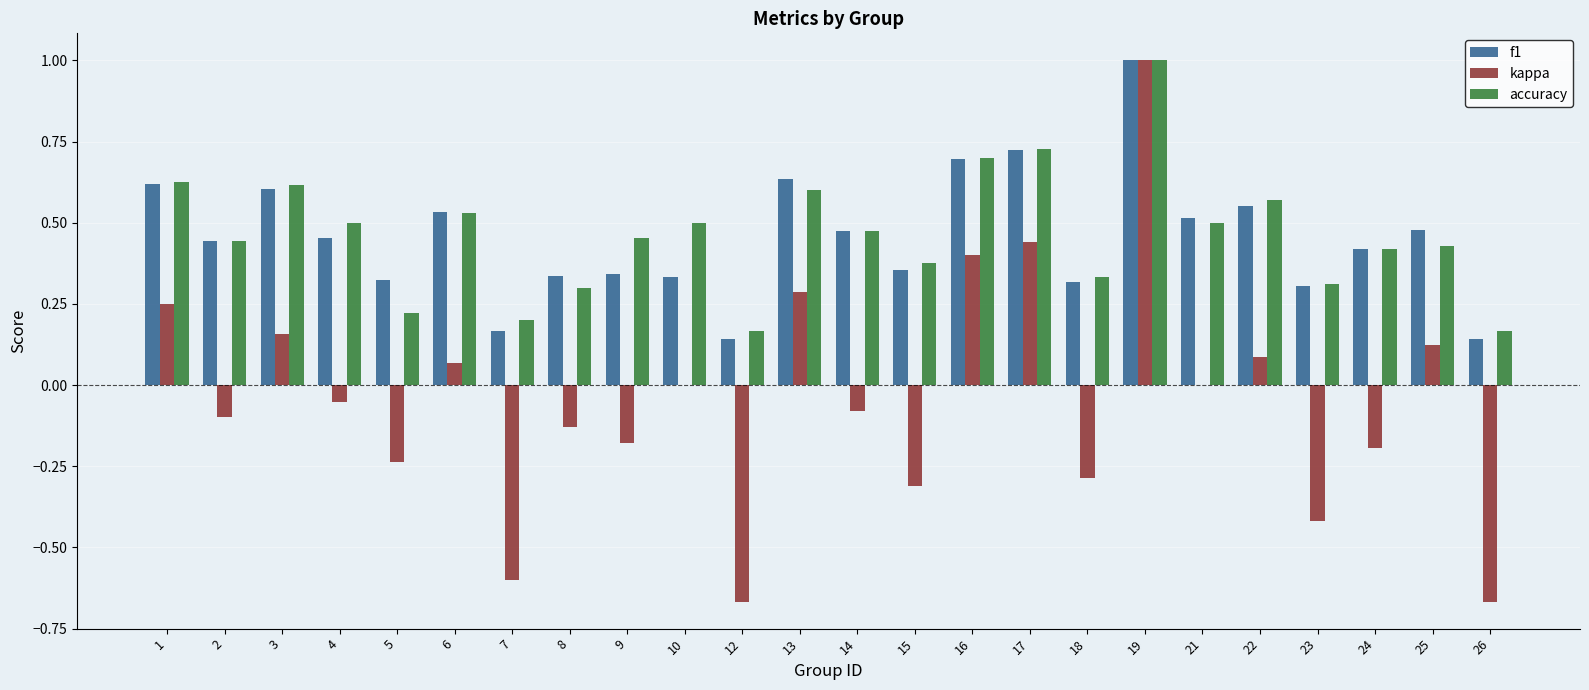

Count the number of data series in this chart.

3